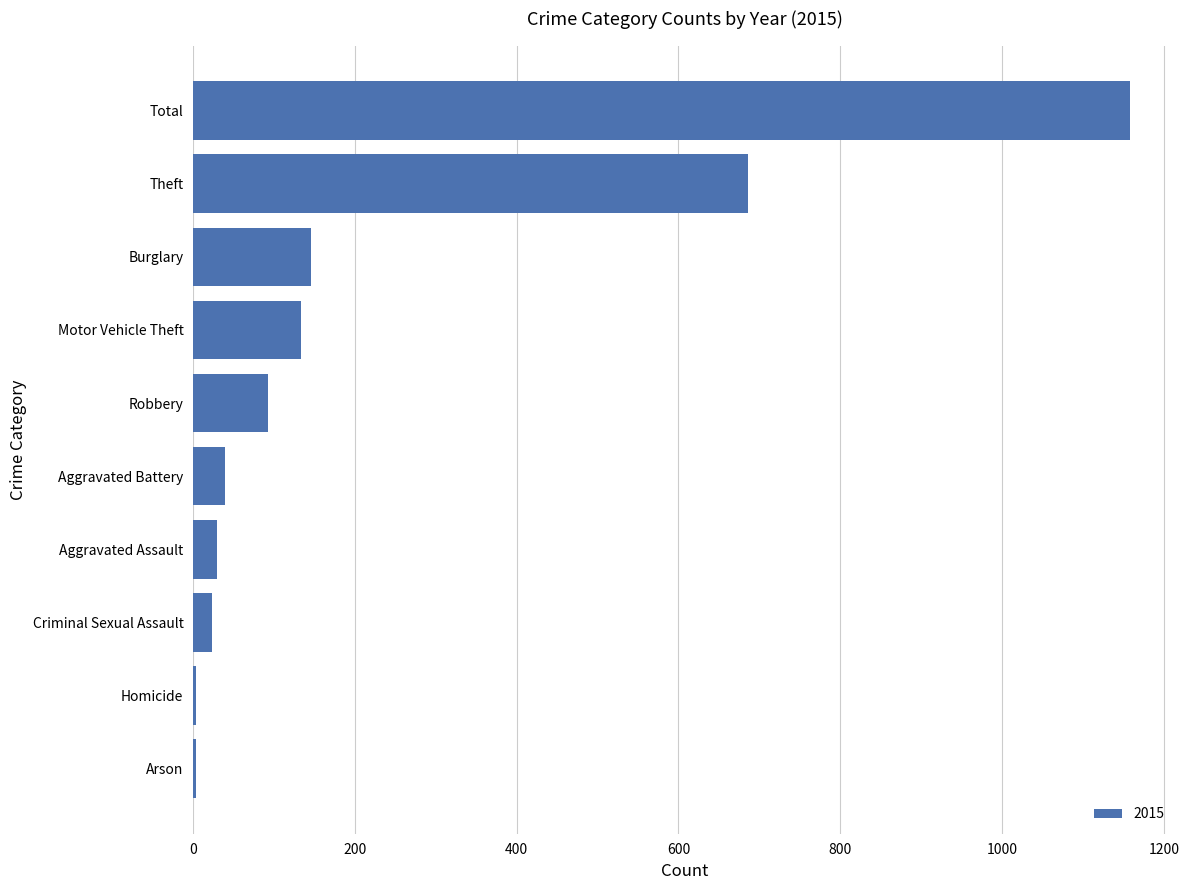

What is the label of the 4th bar from the bottom?

Aggravated Assault